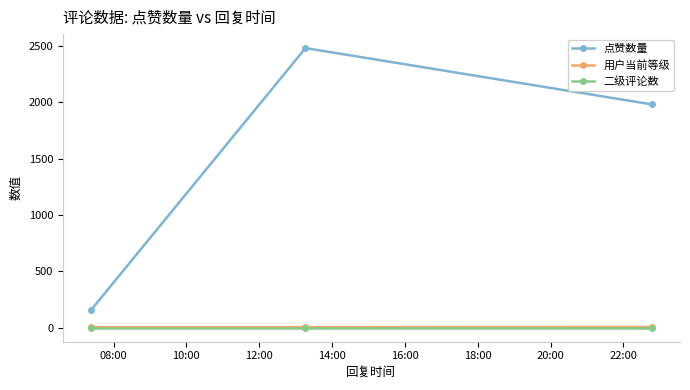

Which series has the largest total across all categories?

点赞数量